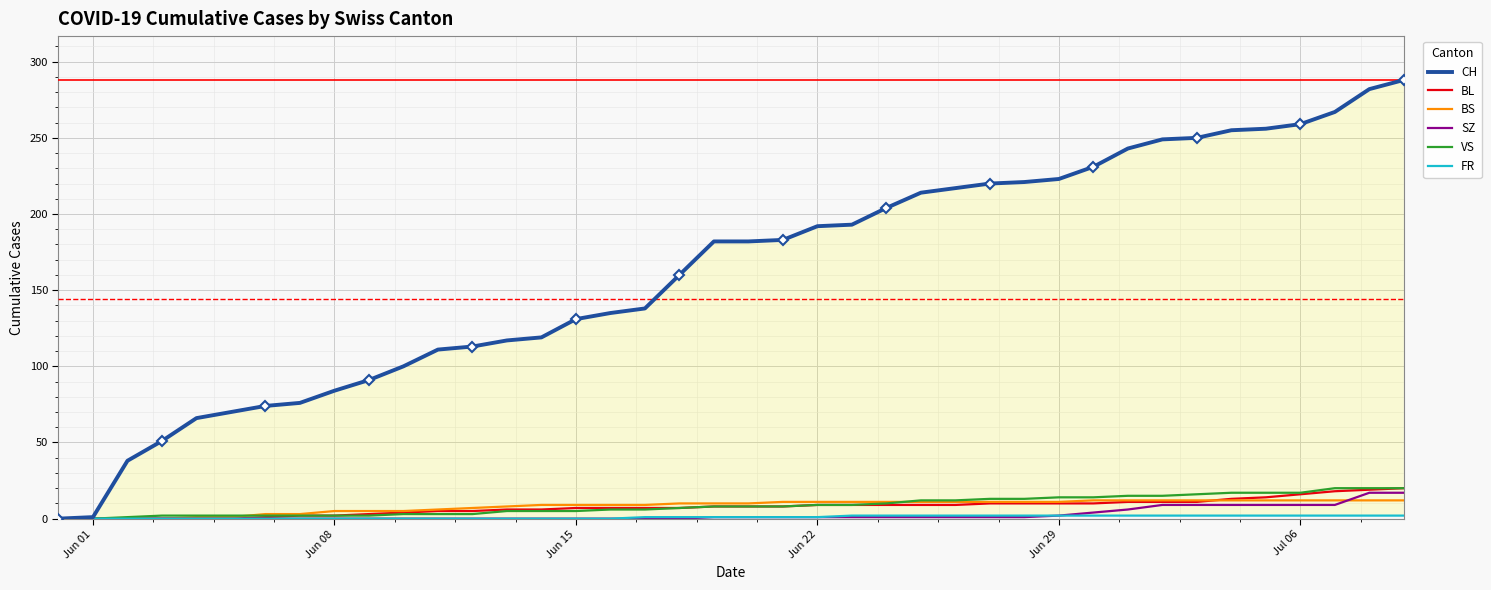

True or false: SZ has more than 0 points higher than both neighbors.

False